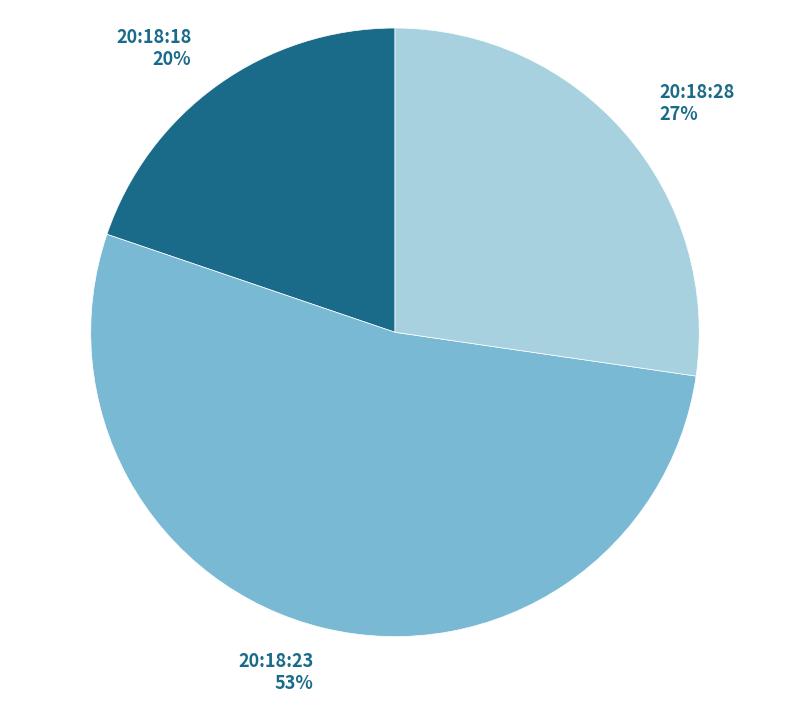

To the nearest percent, what portion does 20:18:23 represent?

53%